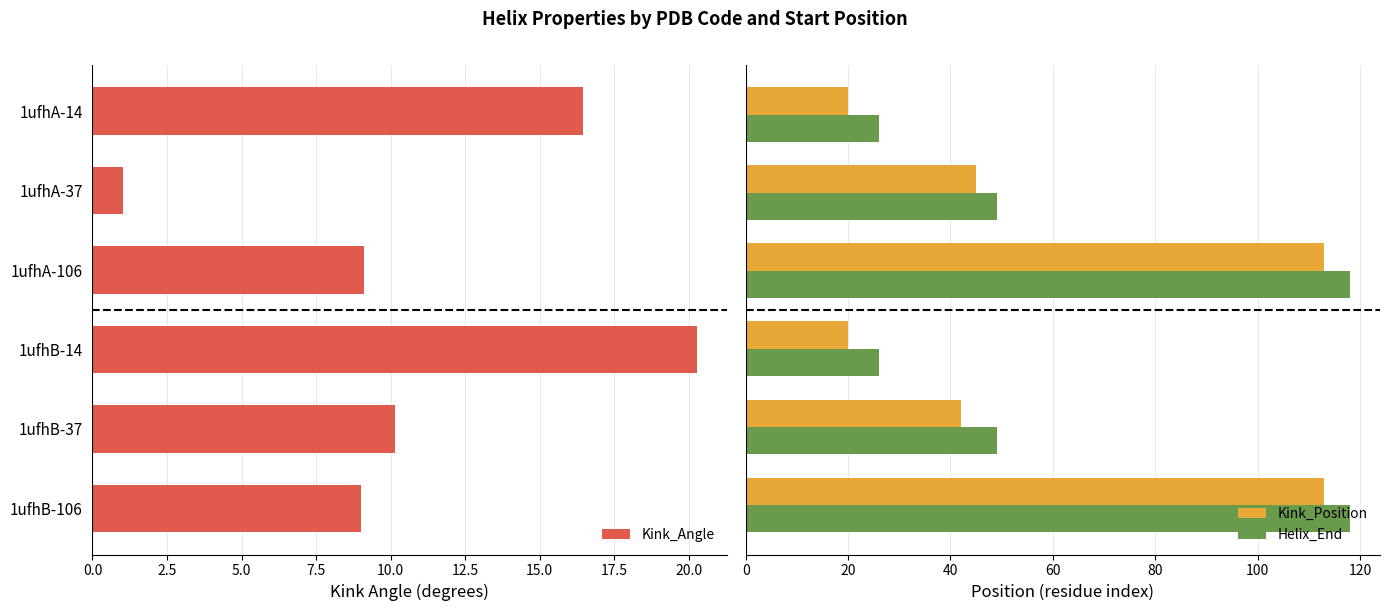

What is the difference between the maximum and minimum values in the Helix_End series?

92